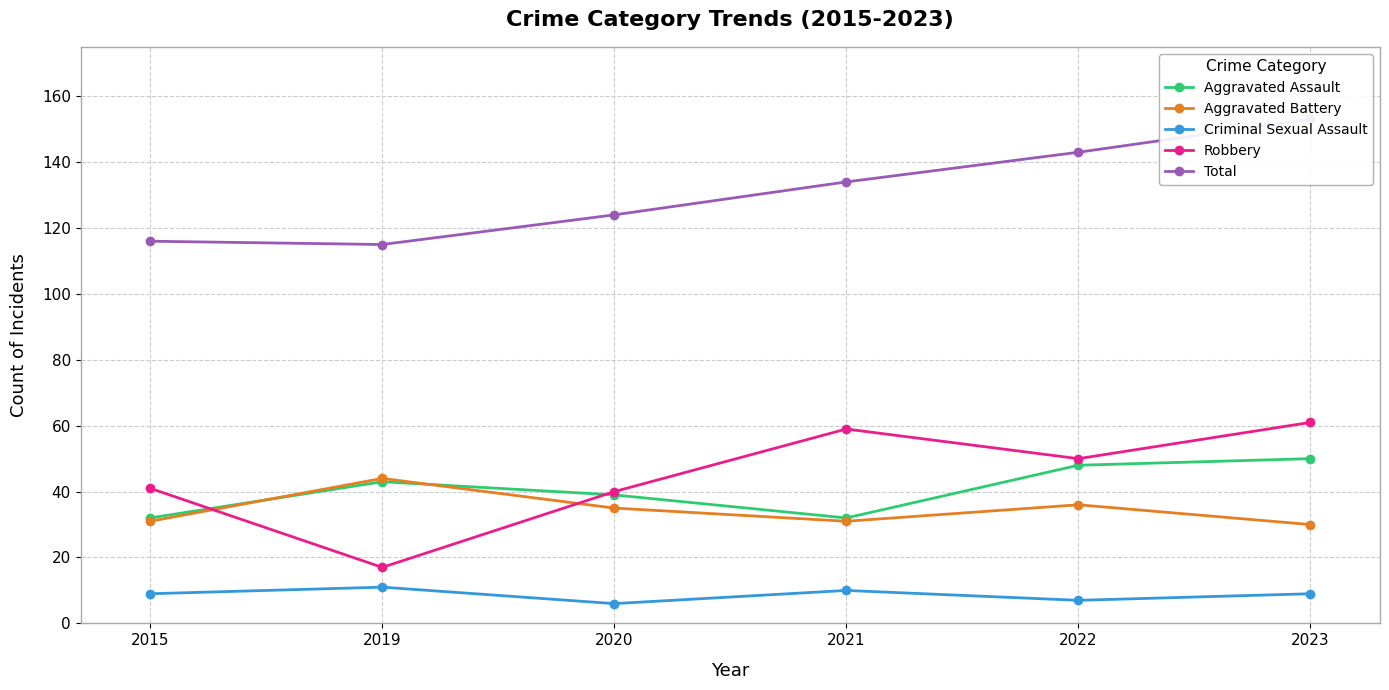

At which label is Robbery closest to 39?

2020